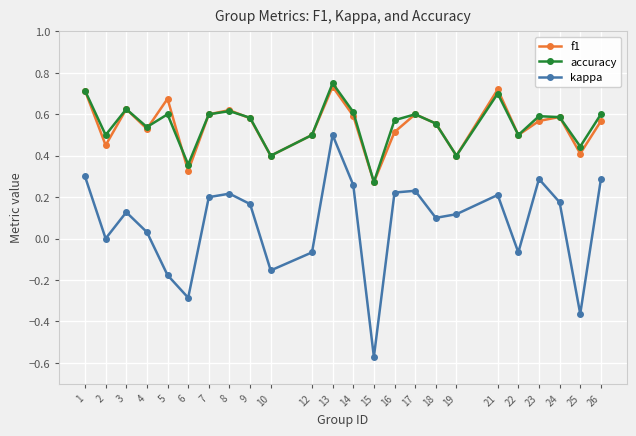

Which series has the widest spread of values?

kappa